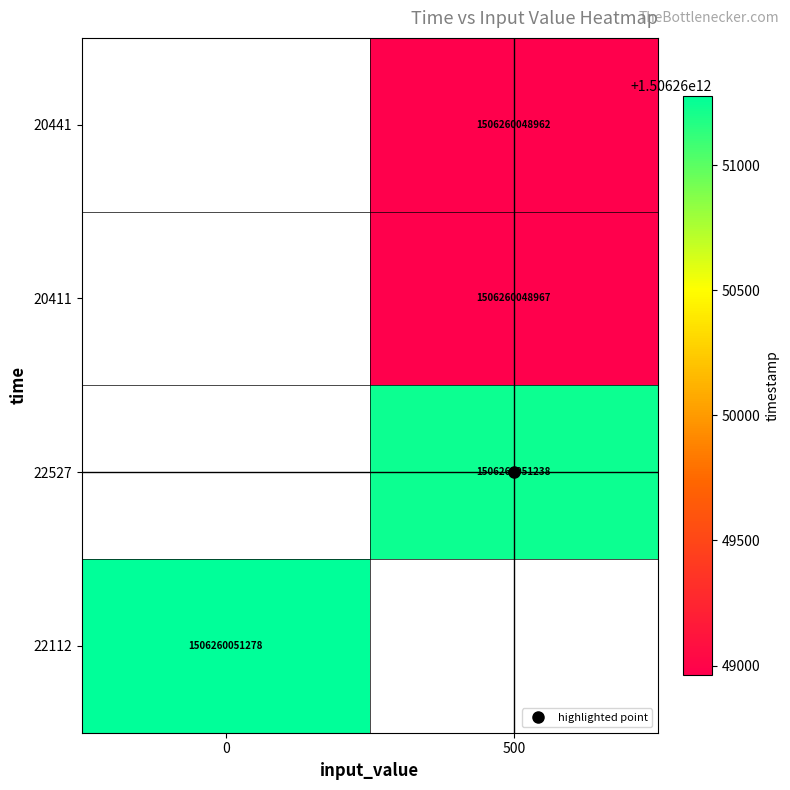

List the labels in order of 22527 value, smallest first.

0, 500